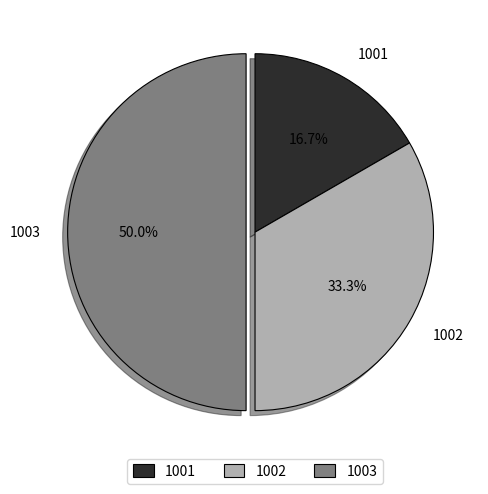

Is it true that 1002 is 33% of the pie?

True